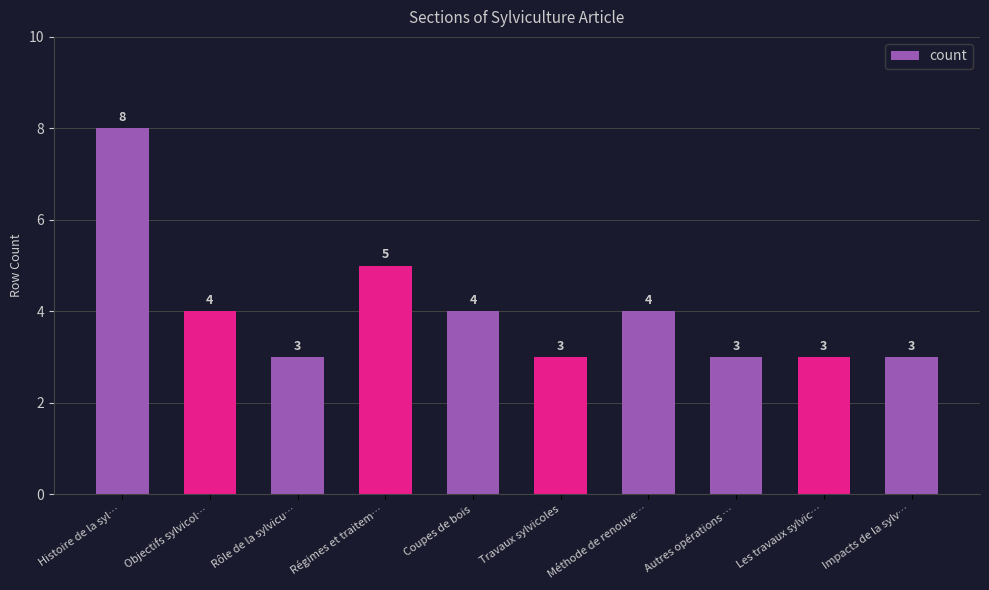

Which category has the highest value across all series?

Histoire de la syl…